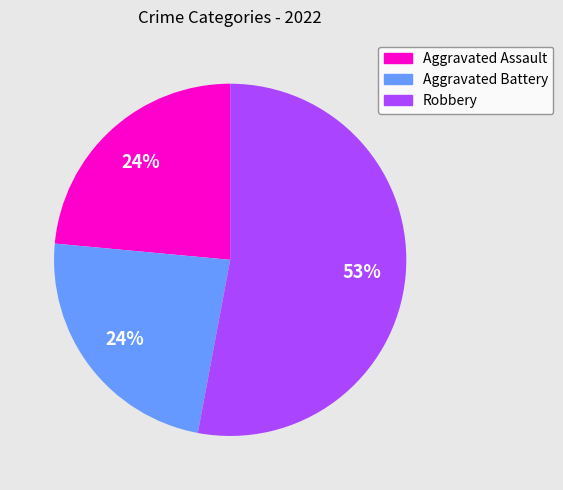

Is there a majority slice in this chart?

Yes